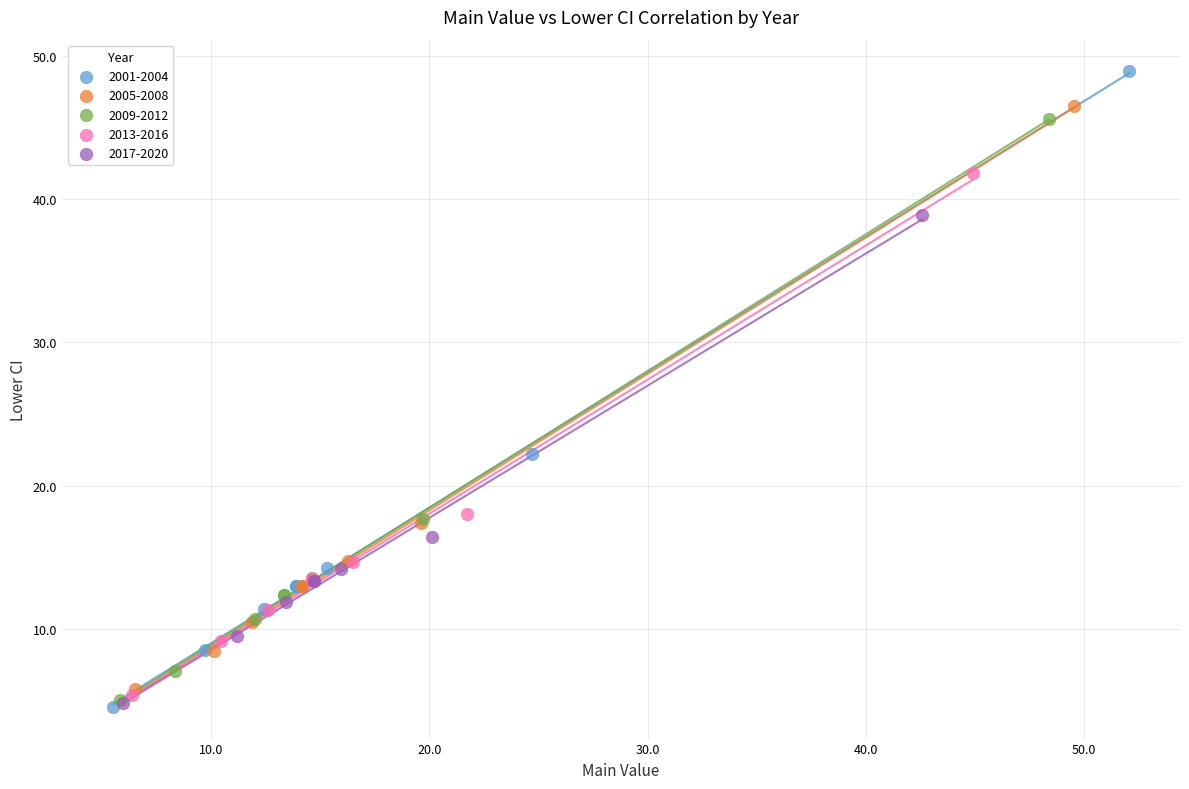

What are all the series names shown in the legend?

2001-2004, 2005-2008, 2009-2012, 2013-2016, 2017-2020